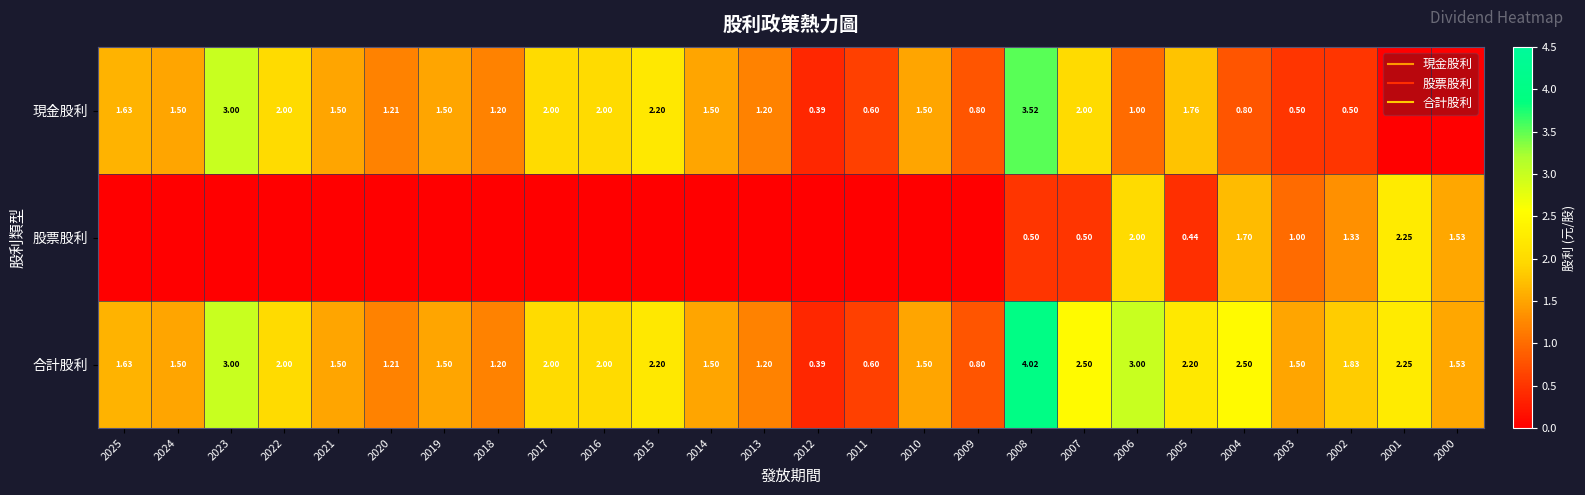

How many data points in 現金股利 are less than 1?

8